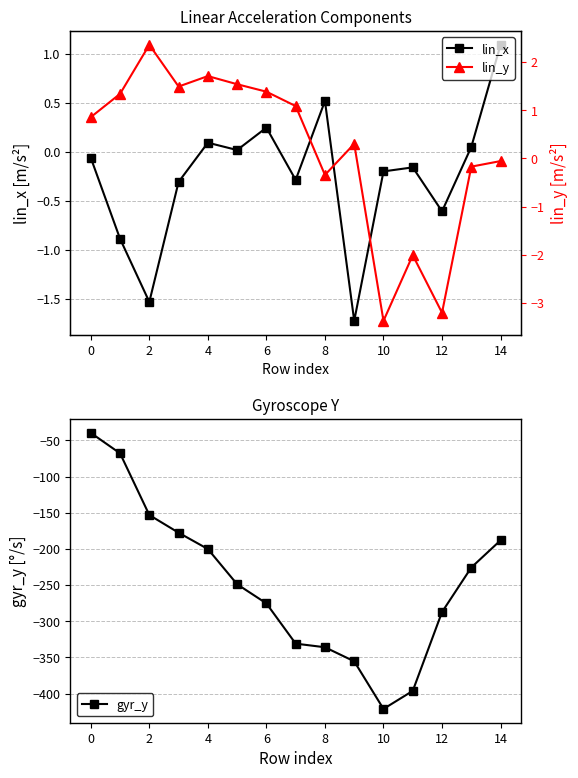

What is the total value across all series at 13?

-225.9